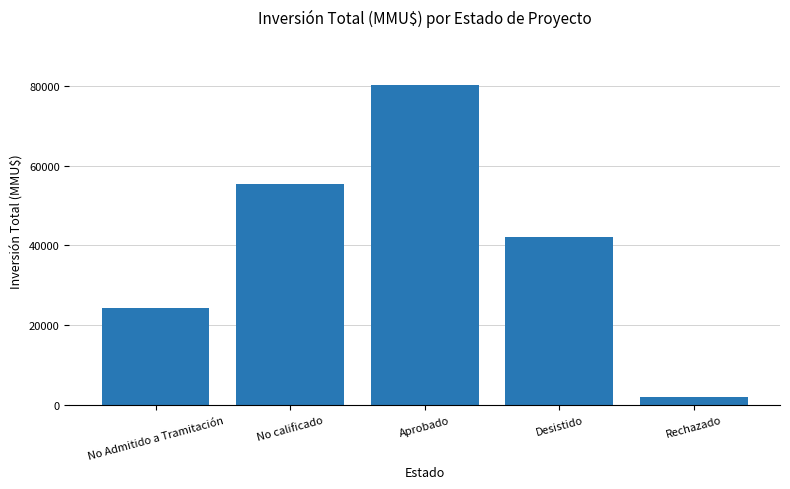

How many distinct data groups are displayed?

1